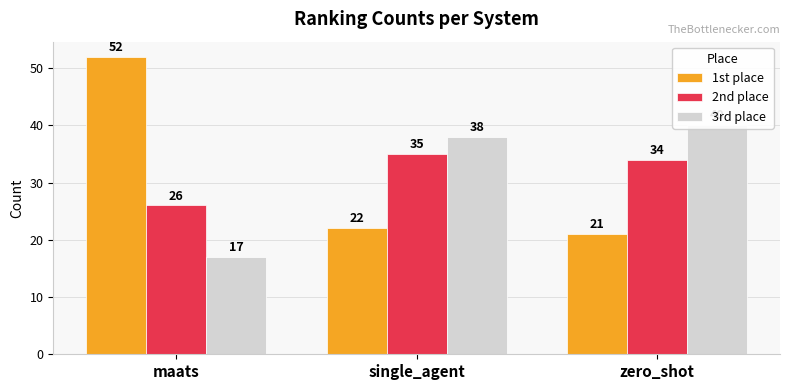

What is the average value of the 3rd place series?

32